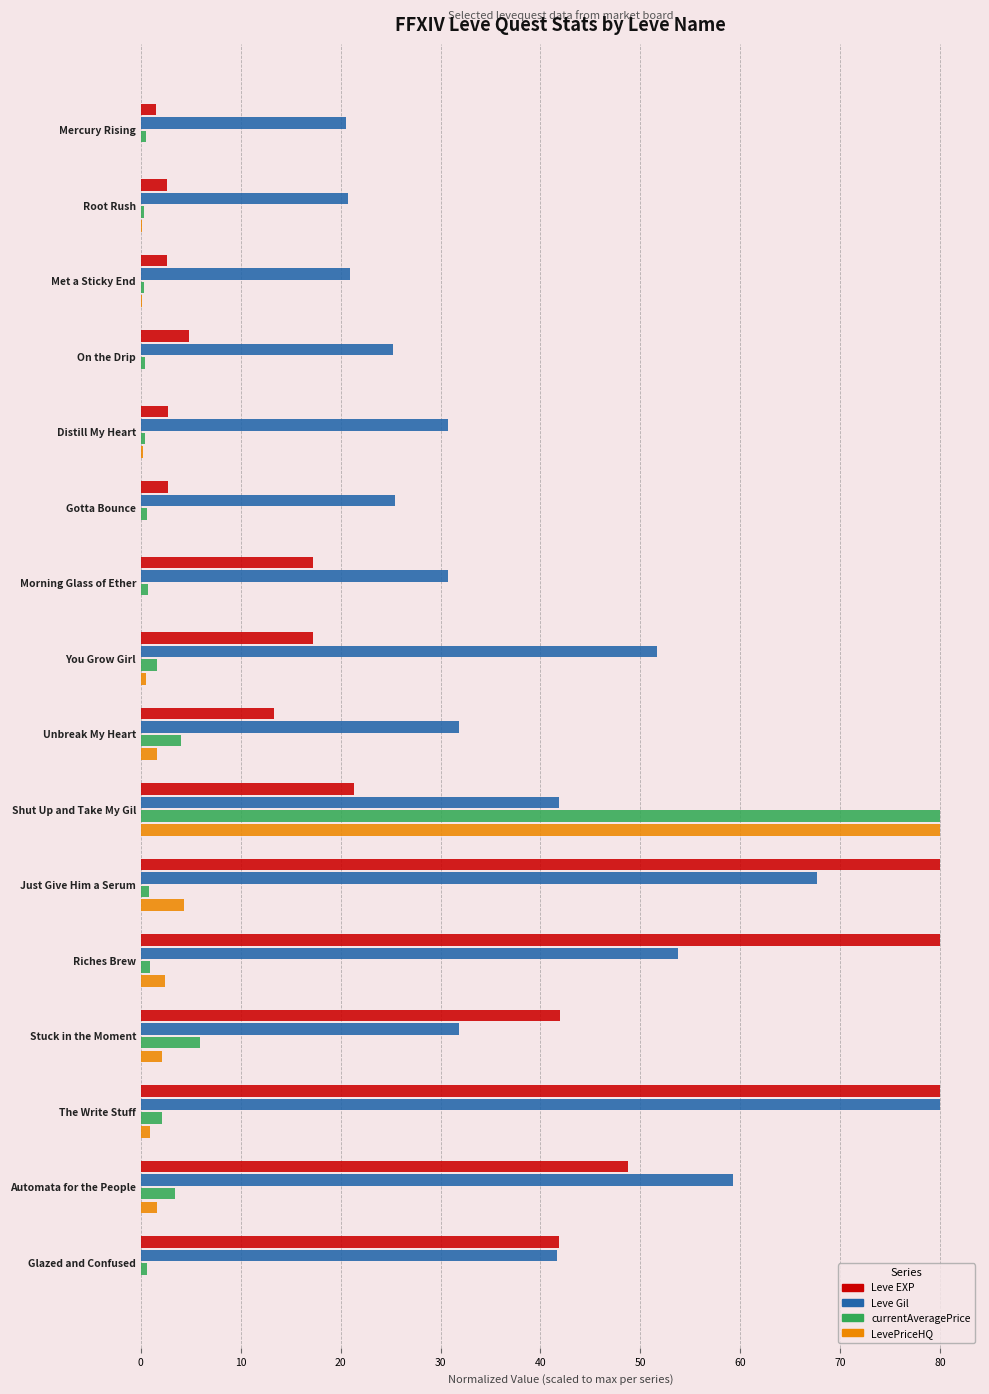

The Leve Gil series shows 36.9 at Root Rush. True or false?

False